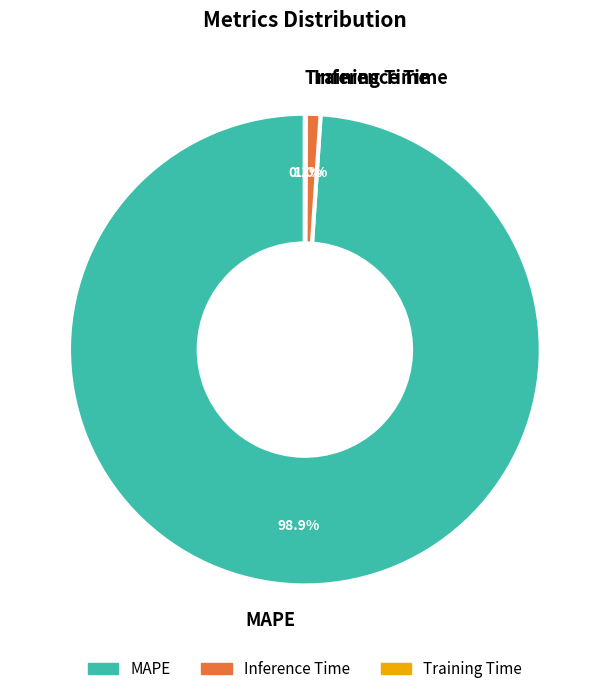

To the nearest percent, what is the combined percentage of MAPE and Inference Time?

100%